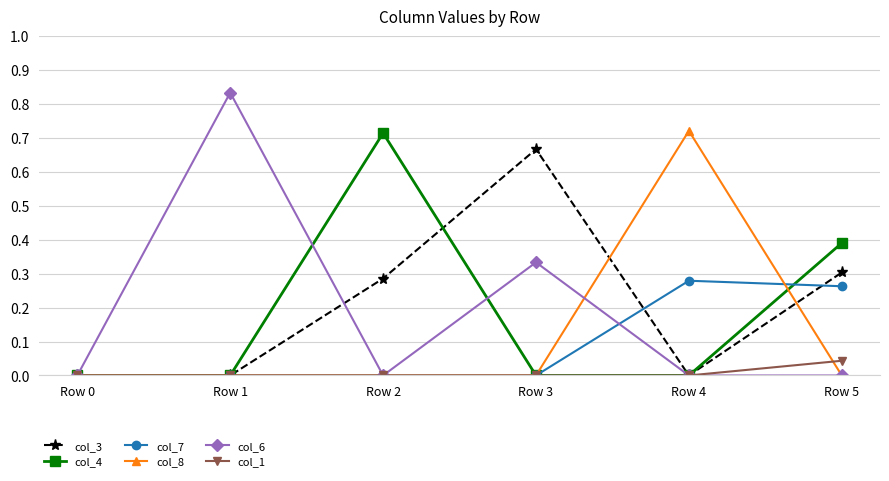

Which series has the widest spread of values?

col_6